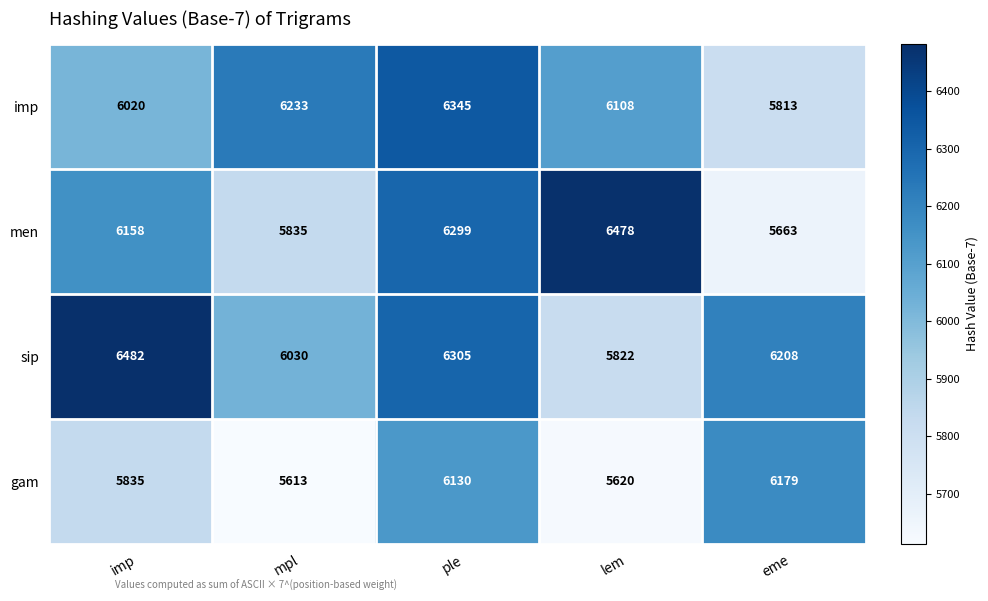

What is the total value across all series at ple?

25079